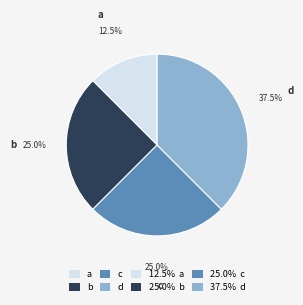

To the nearest percent, what portion does c represent?

25%